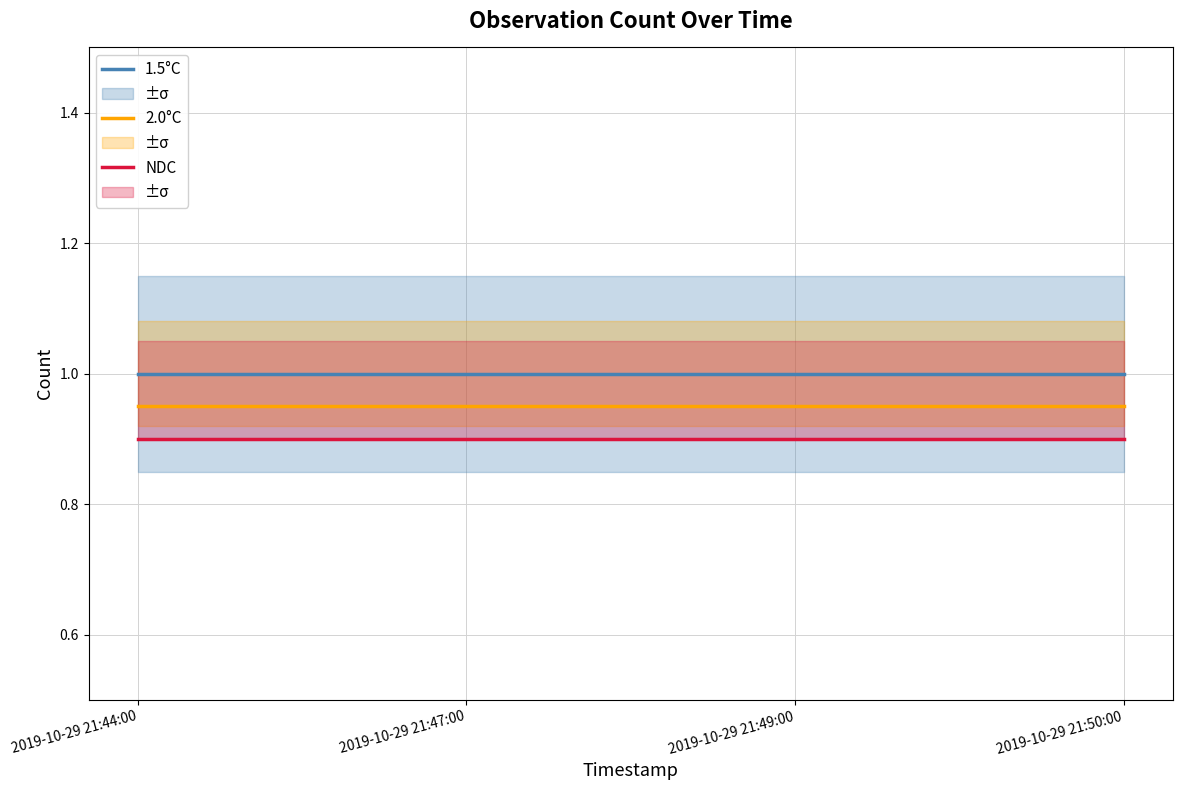

What is the label of the 3rd point from the right?

2019-10-29 21:47:00